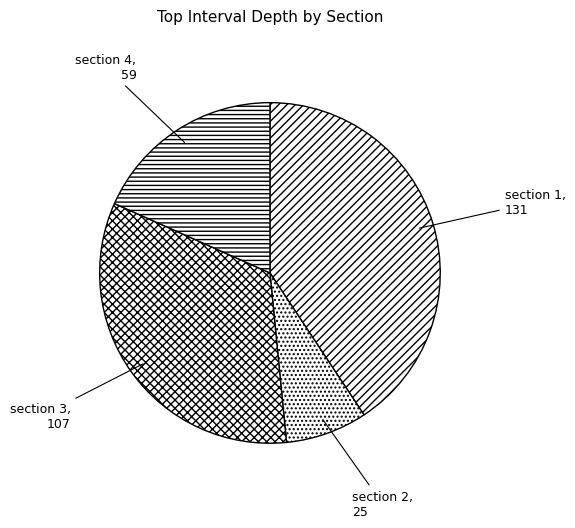

Rank the categories by value from highest to lowest.

section 1, section 3, section 4, section 2